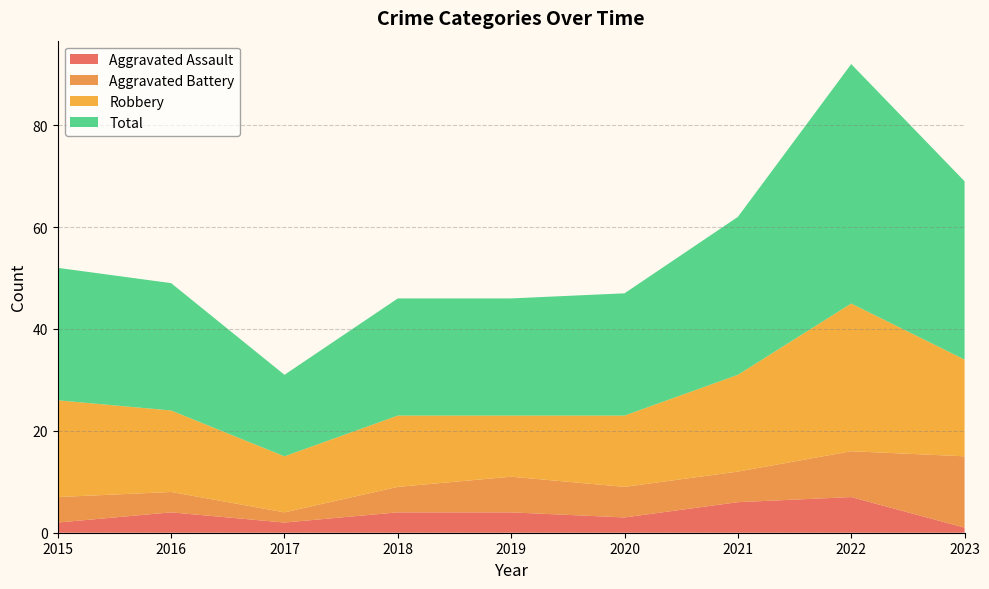

Reading right to left, transcribe all the data shown in this chart.

Aggravated Assault: 2023=1	2022=7	2021=6	2020=3	2019=4	2018=4	2017=2	2016=4	2015=2
Aggravated Battery: 2023=14	2022=9	2021=6	2020=6	2019=7	2018=5	2017=2	2016=4	2015=5
Robbery: 2023=19	2022=29	2021=19	2020=14	2019=12	2018=14	2017=11	2016=16	2015=19
Total: 2023=35	2022=47	2021=31	2020=24	2019=23	2018=23	2017=16	2016=25	2015=26